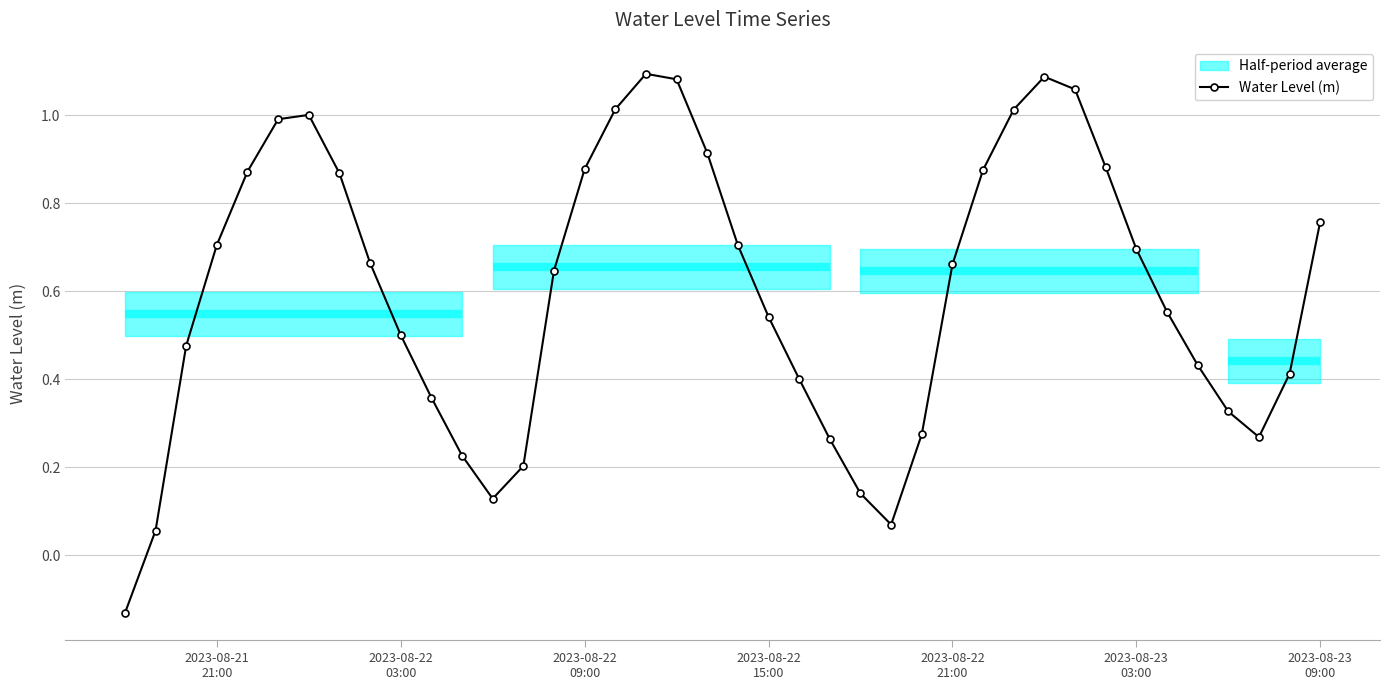

How many interior local peaks does the Water Level (m) series have?

3